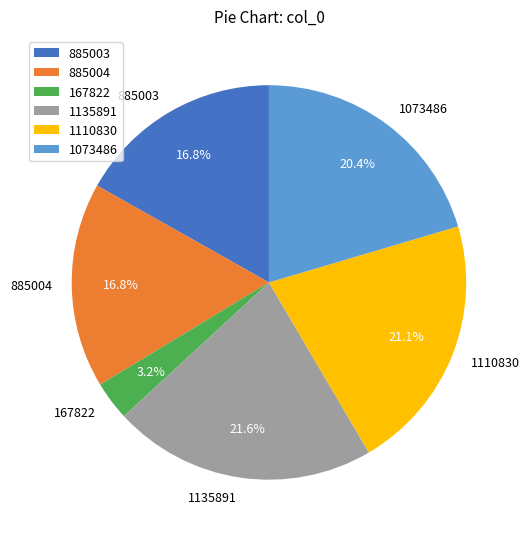

What is the ratio of the value at 1073486 to the value at 1135891?

0.9